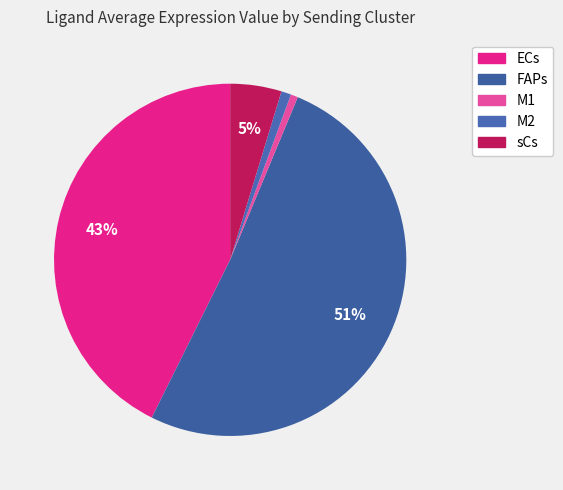

Is there a majority slice in this chart?

Yes